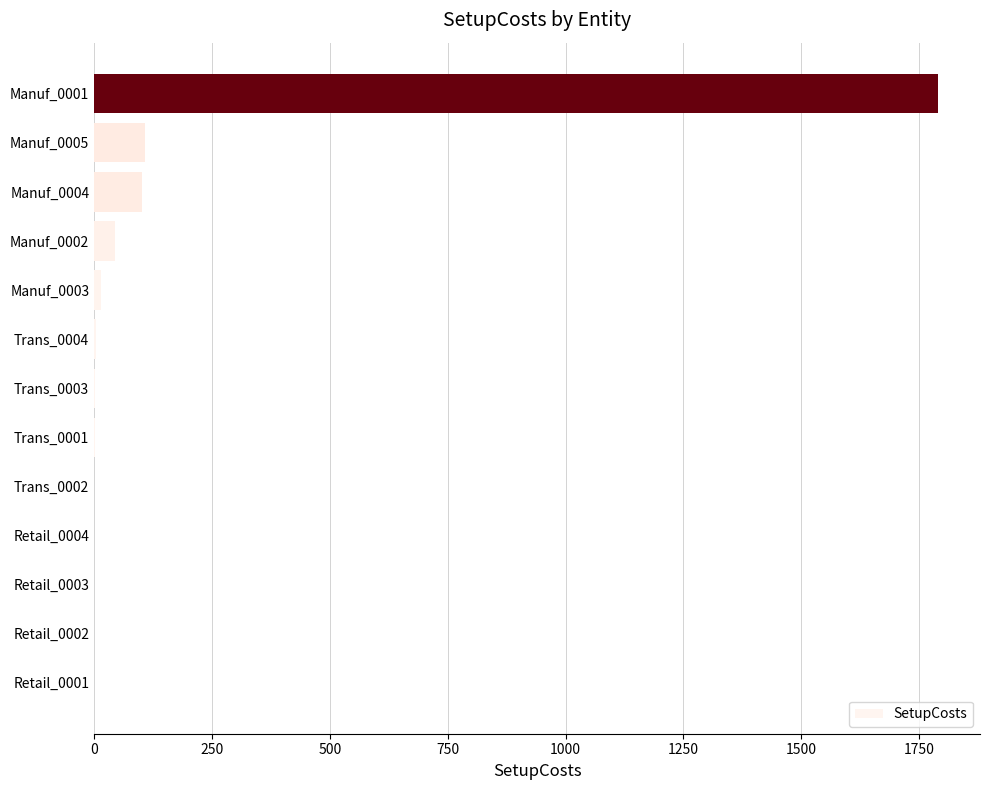

Is it true that the value at Manuf_0005 is 180.5?

False